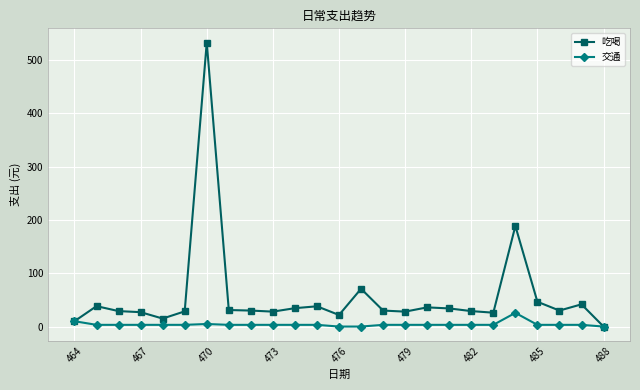

Which series has the largest range (max minus min)?

吃喝